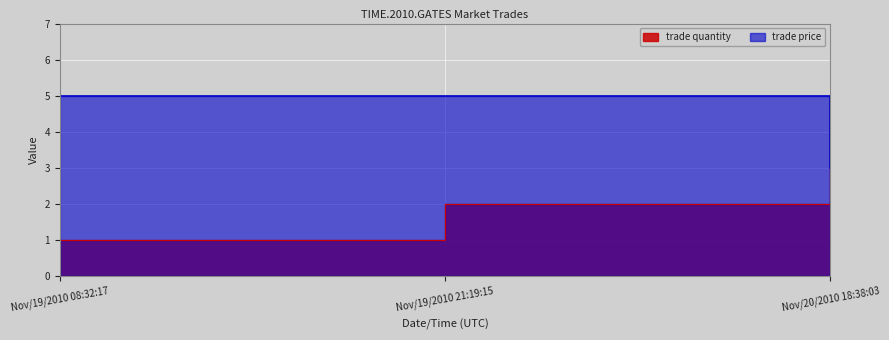

How many series are shown in this chart?

2